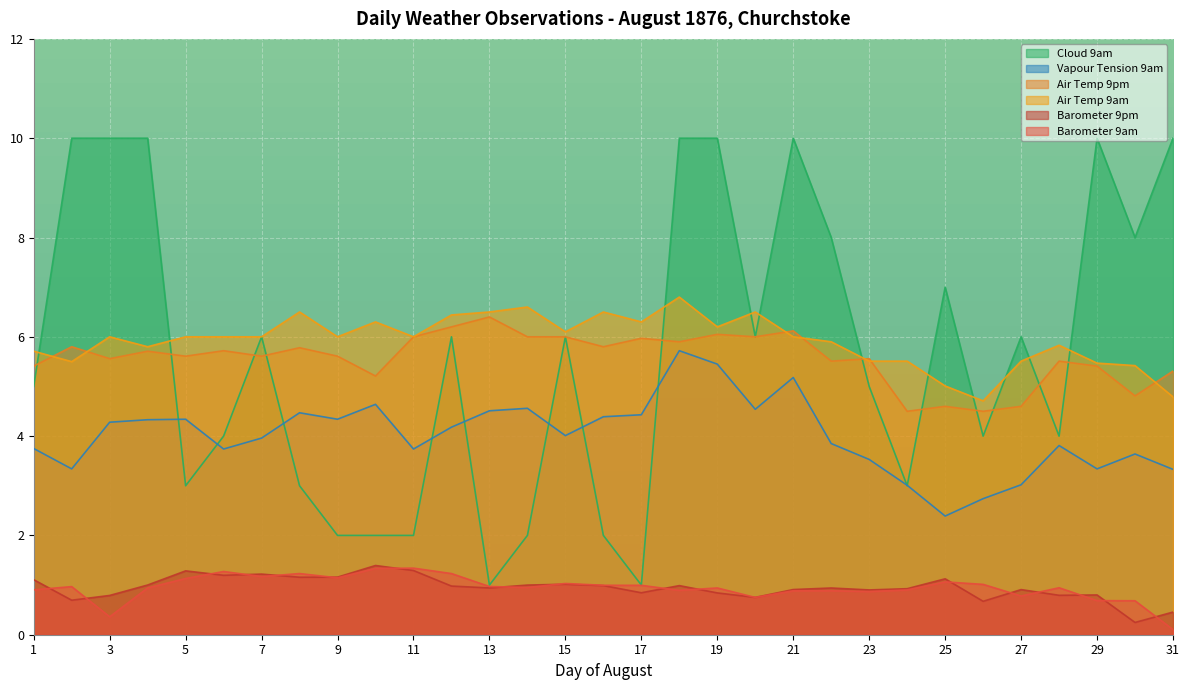

What is the sum of all Air Temp 9pm values?

172.8